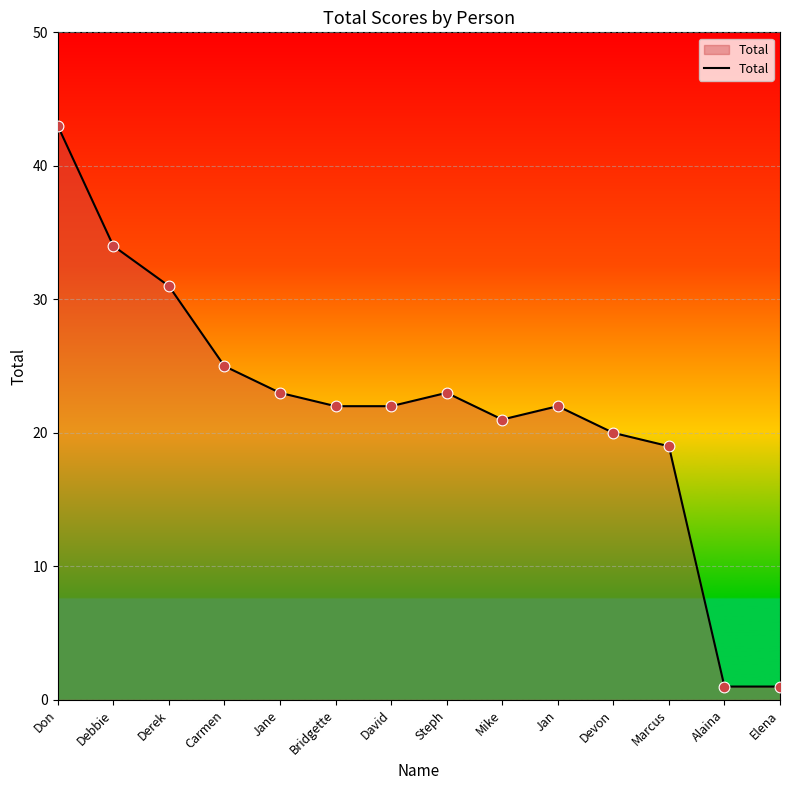

Between Jan and Derek, which is larger?

Derek